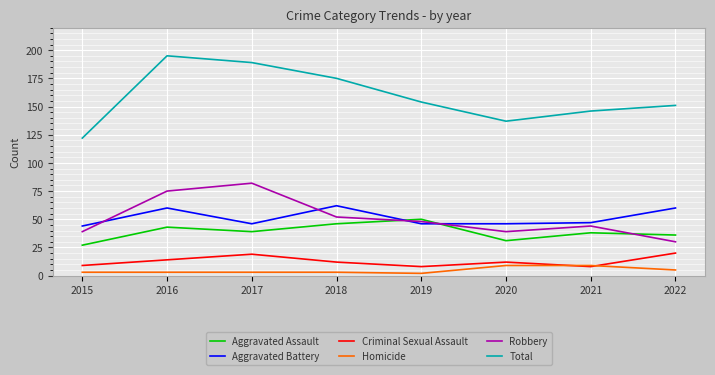

What is the average value of the Aggravated Assault series?

39